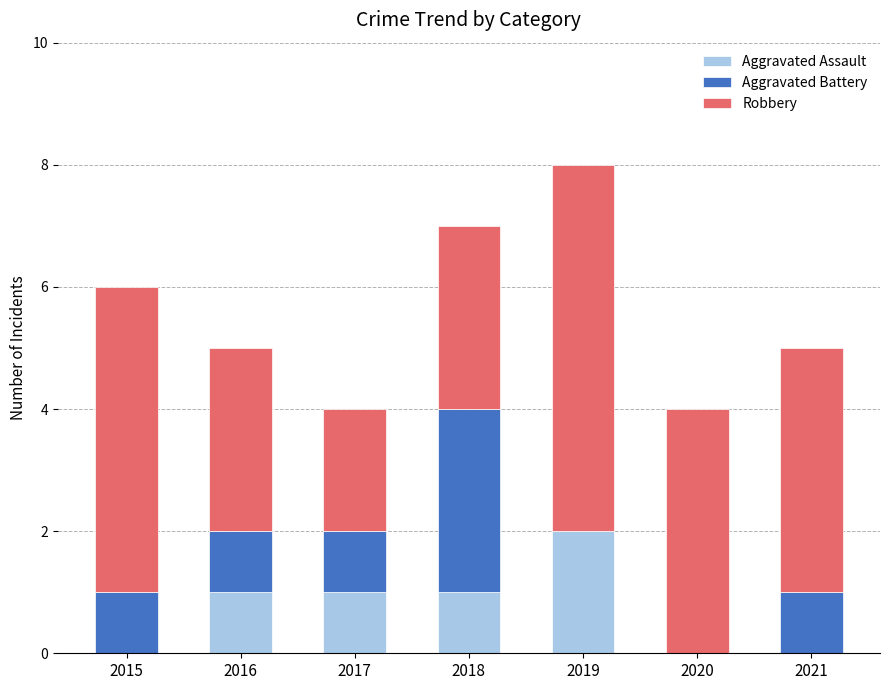

What is the total value across all series at 2017?

4